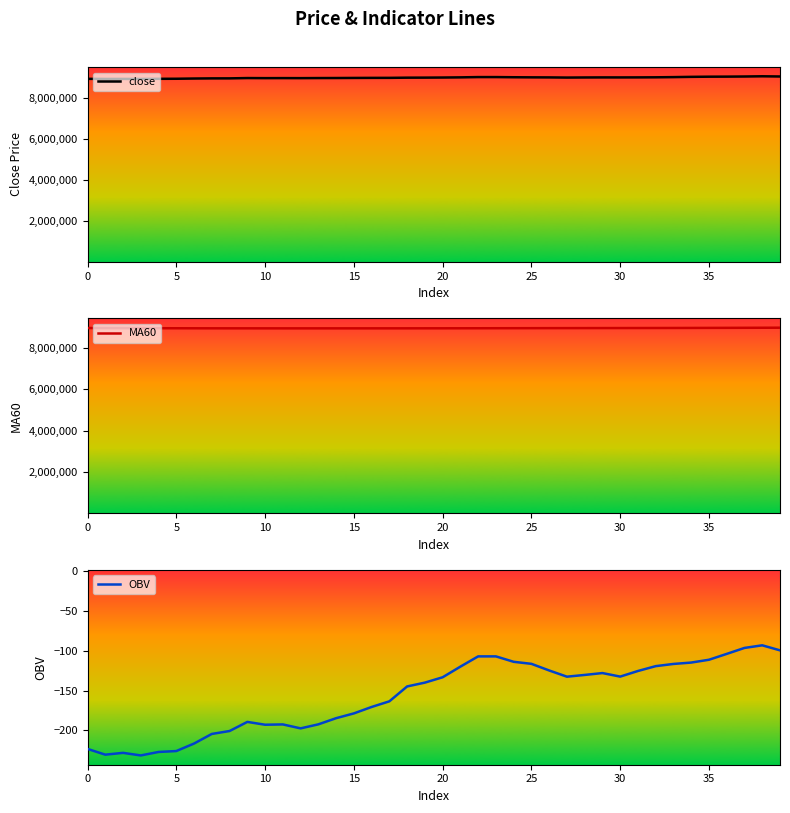

What is the value of the close point at the 28th from the left?

9009000.0